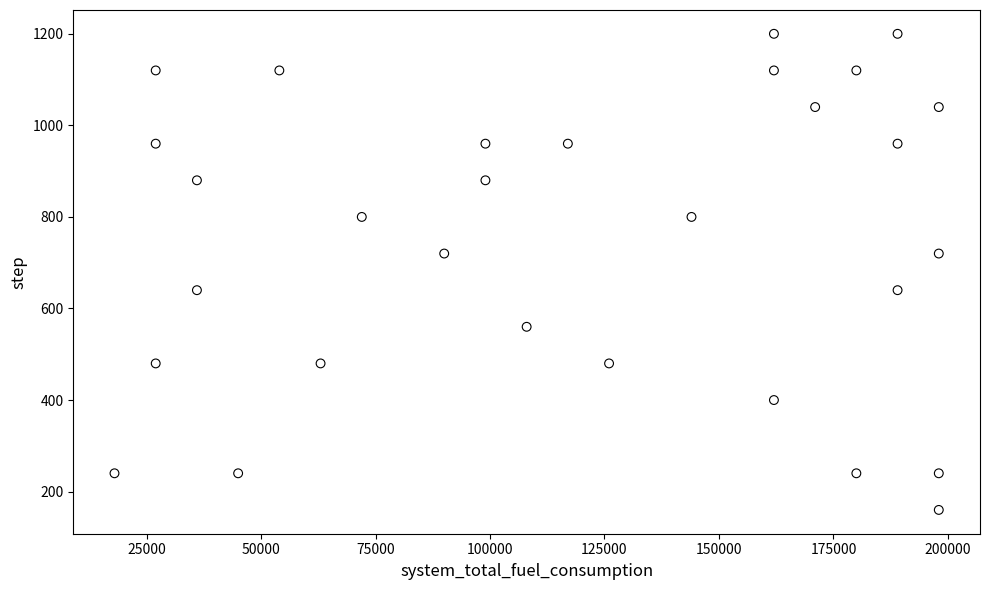

What is the range of X values (max minus min)?

180000